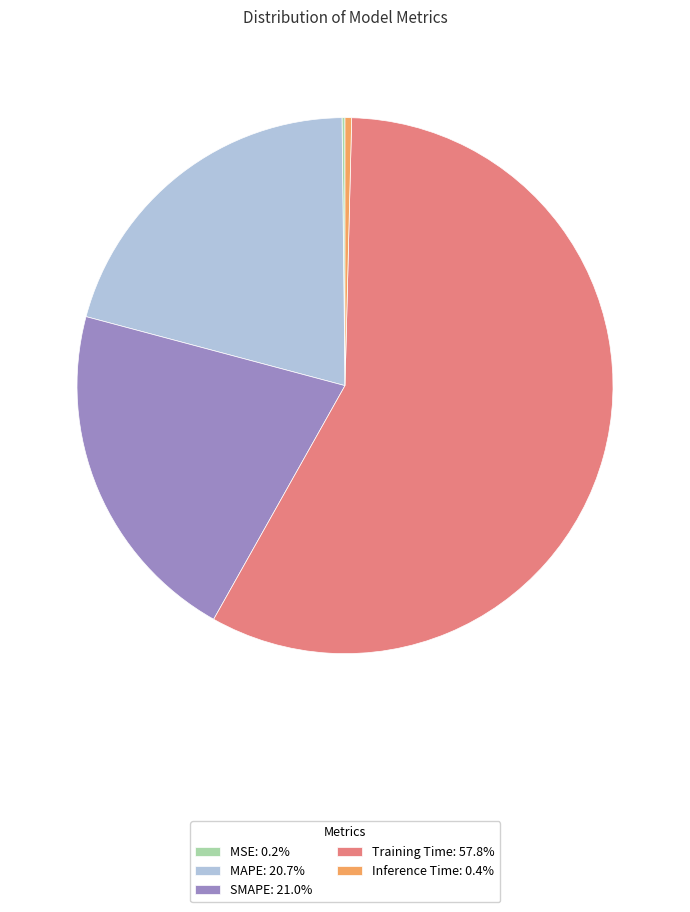

Combined, do SMAPE: 21.0% and Inference Time: 0.4% account for over 50%?

No